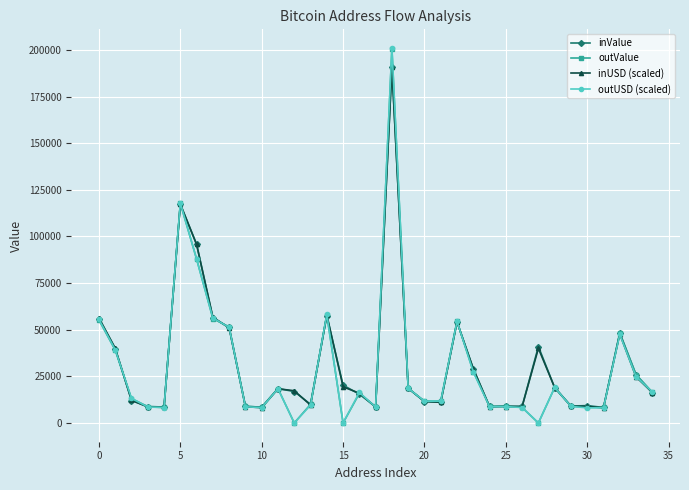

Which series has the widest spread of values?

outUSD (scaled)